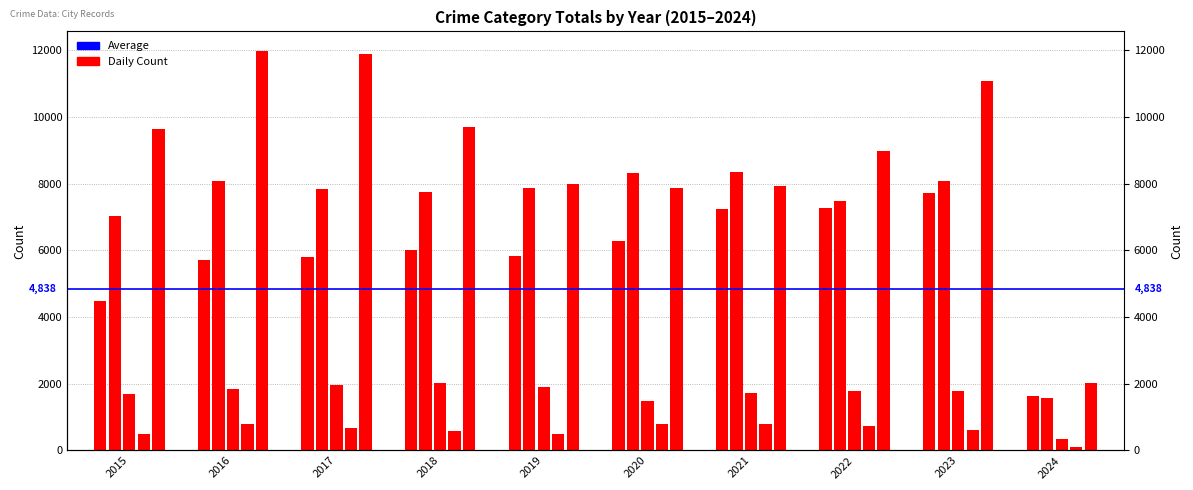

What is the greatest value displayed?

11960